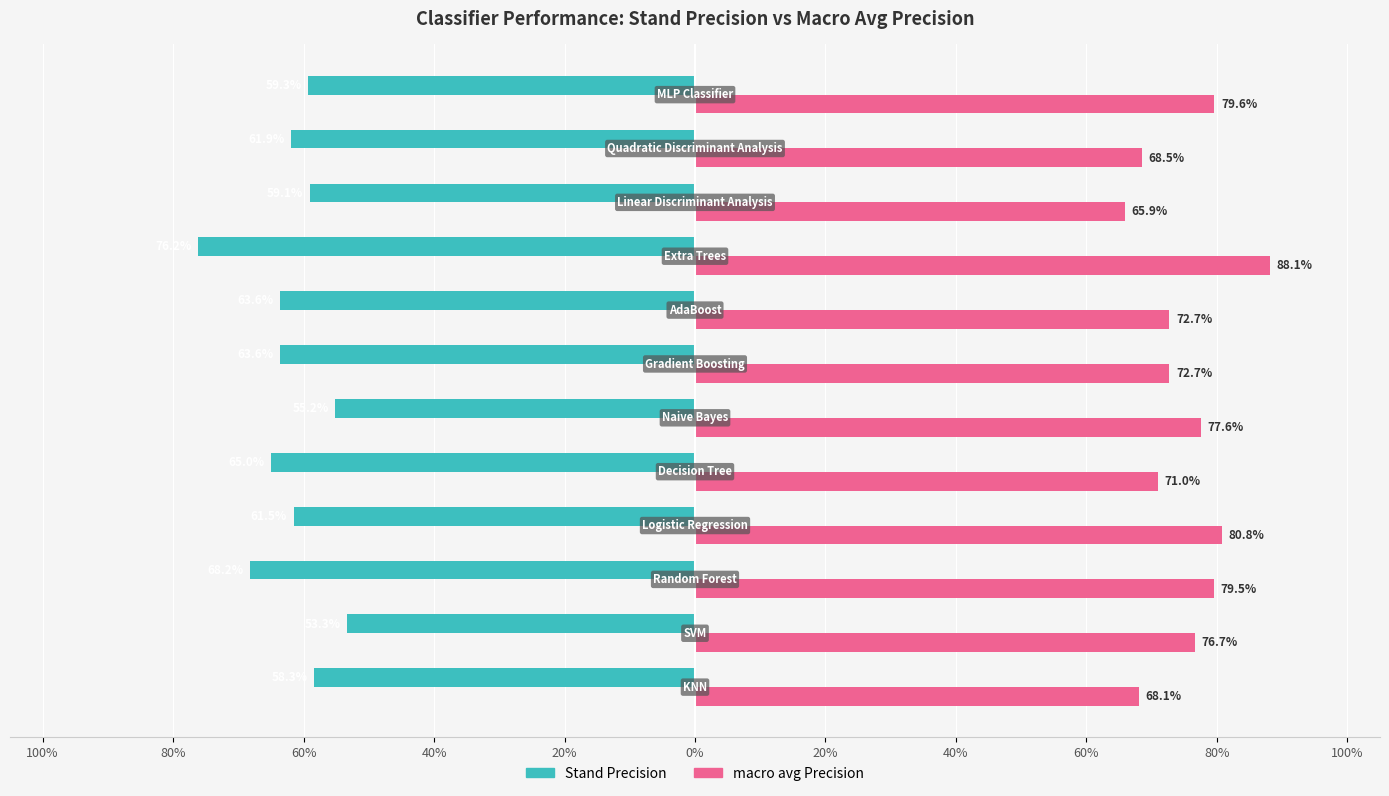

What are all the series names shown in the legend?

Stand Precision, macro avg Precision